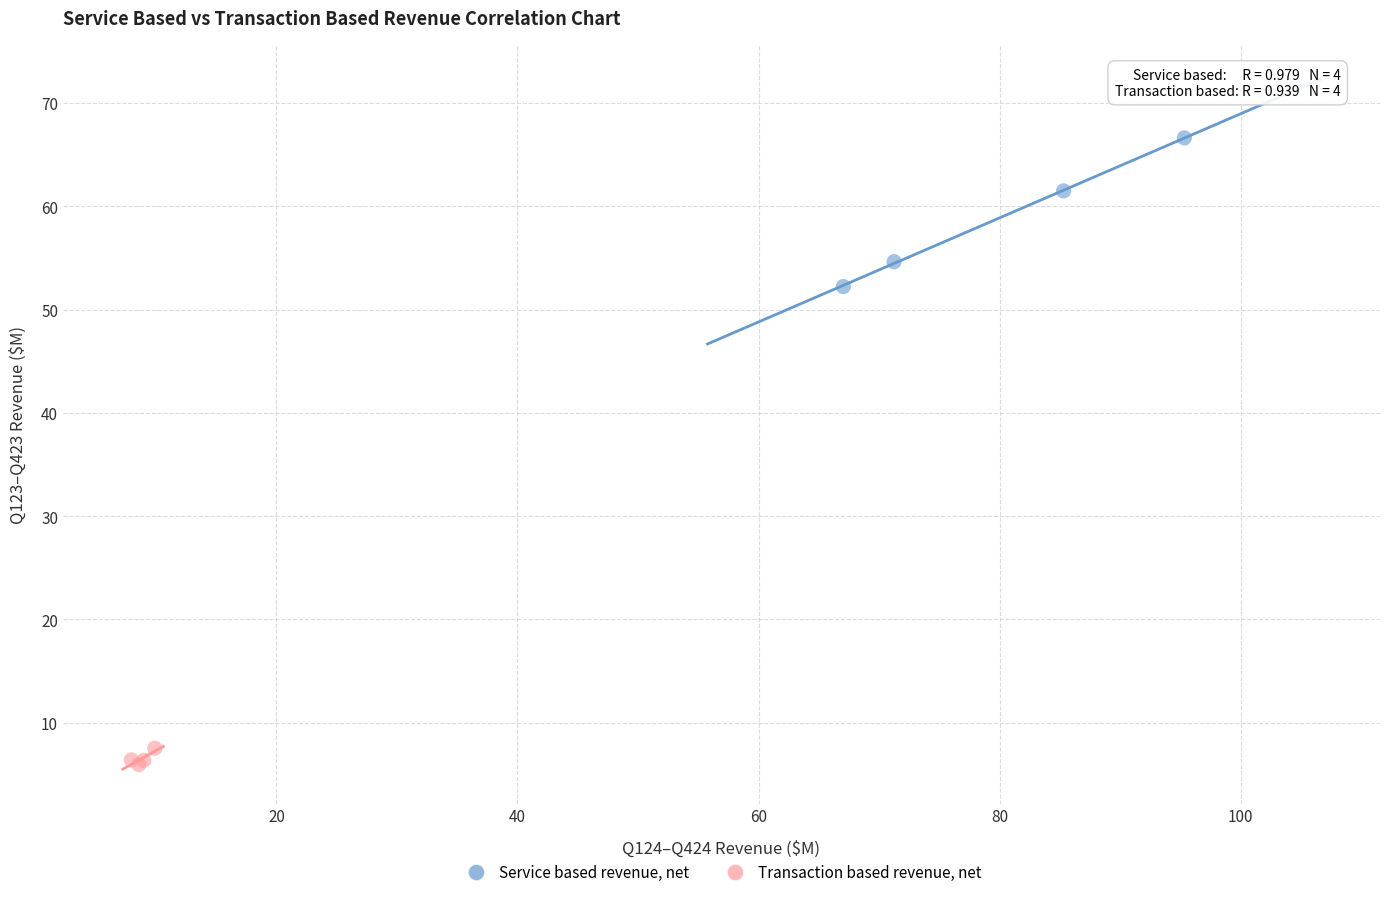

Which series contains the lowest Y value?

Transaction based revenue, net